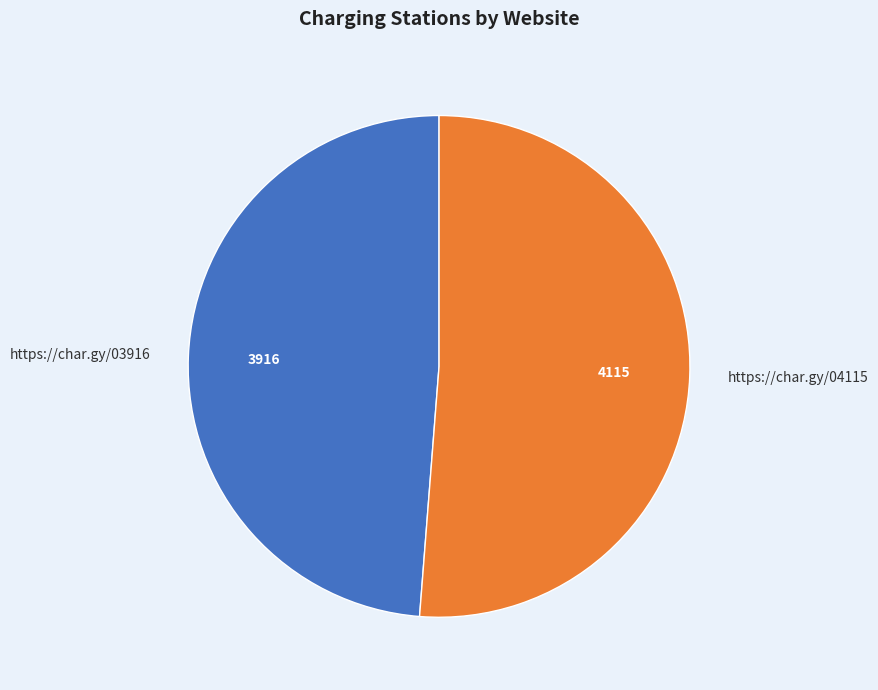

Which category has the biggest portion of the pie?

https://char.gy/04115